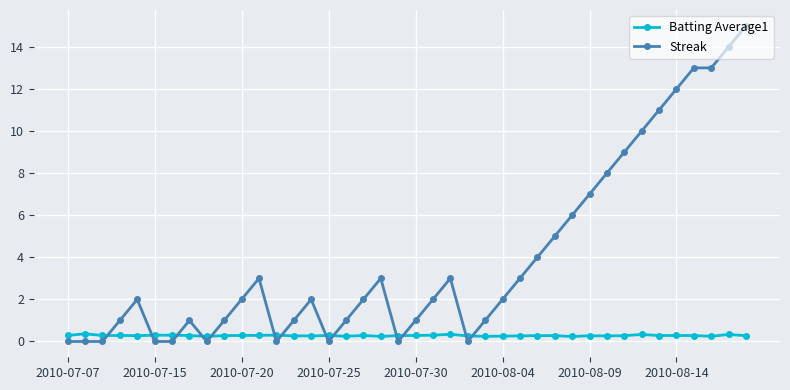

What is the highest value of the Batting Average1 series?

0.4